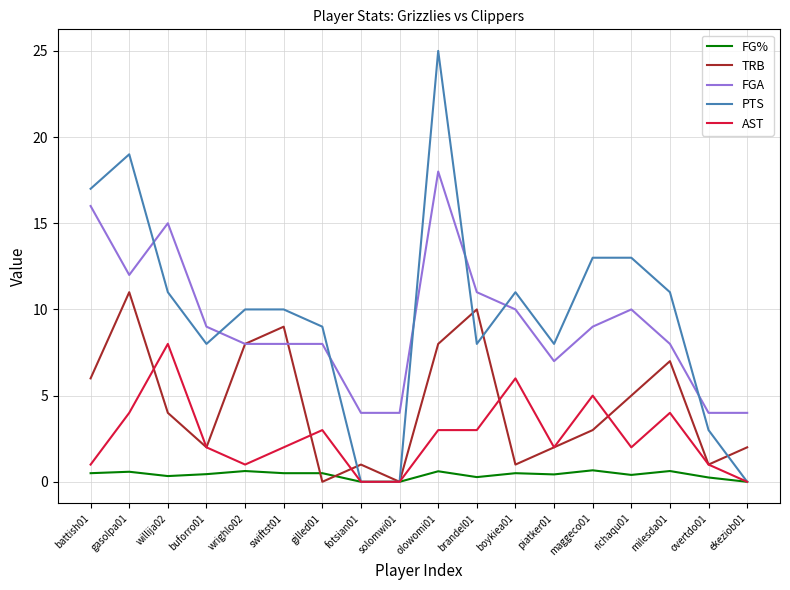

How many lines are shown in the chart?

5